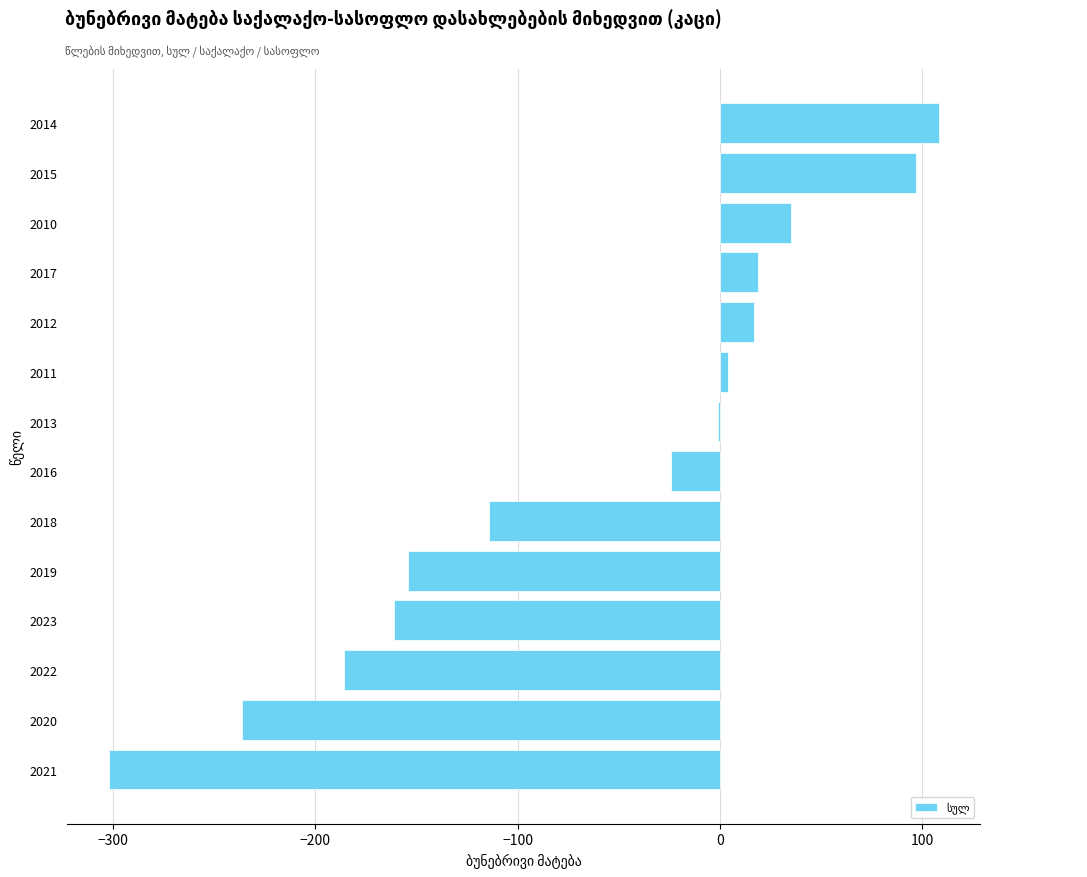

How many series are shown in this chart?

1